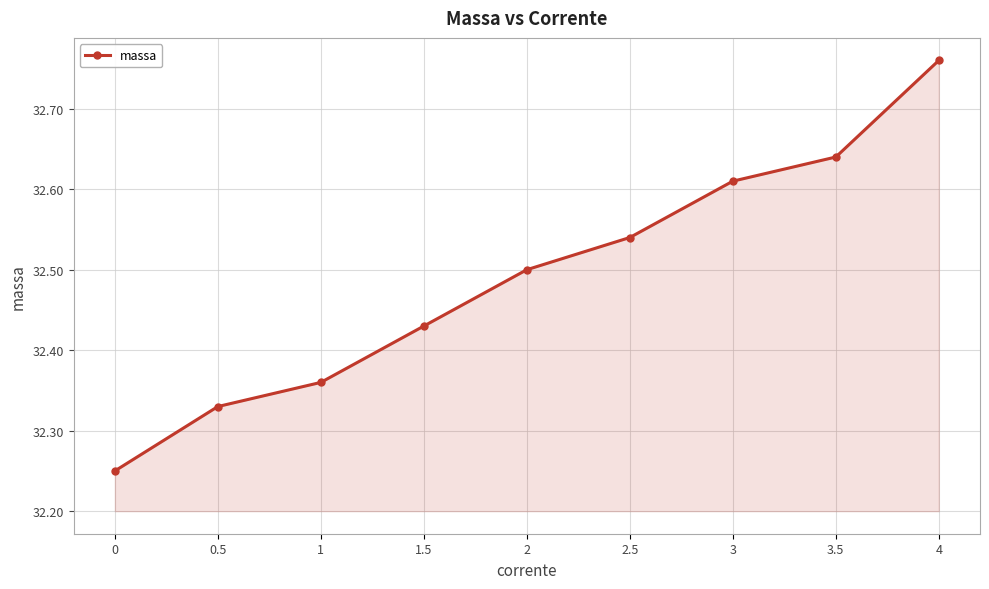

What is the label of the 7th point from the right?

1